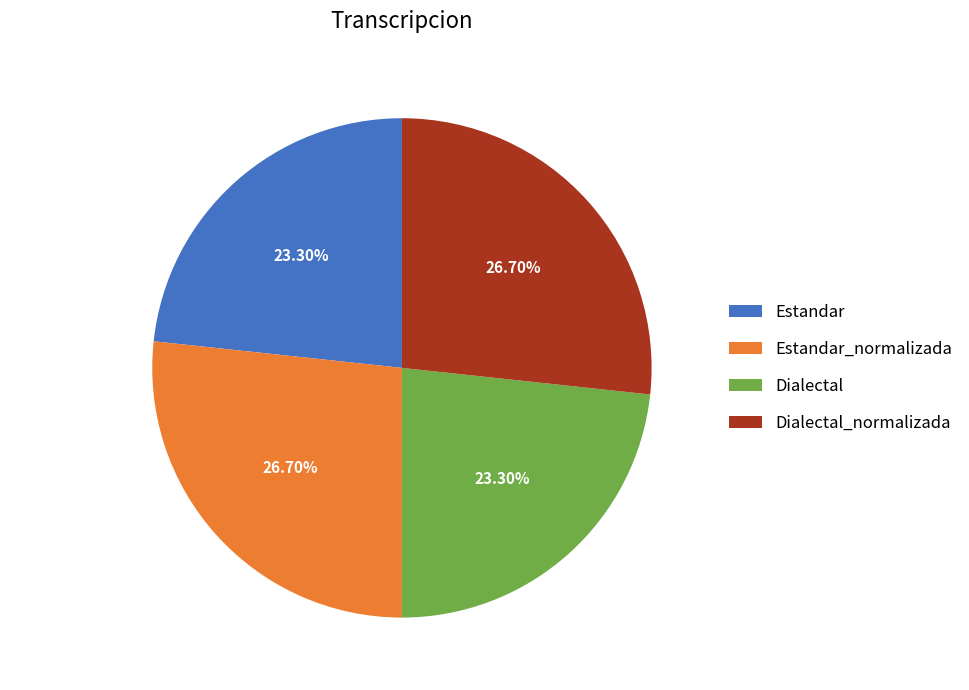

True or false: Estandar accounts for 23% of the total.

True